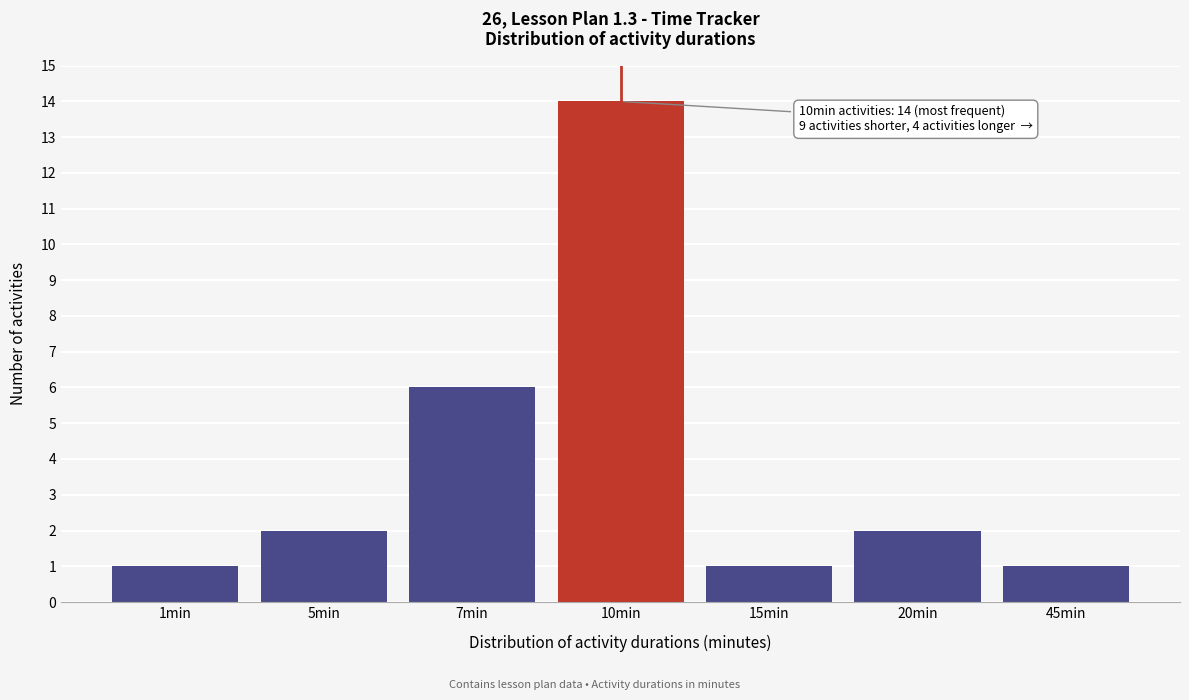

Reading left to right, what are all the values shown in this chart?

1	2	6	14	1	2	1